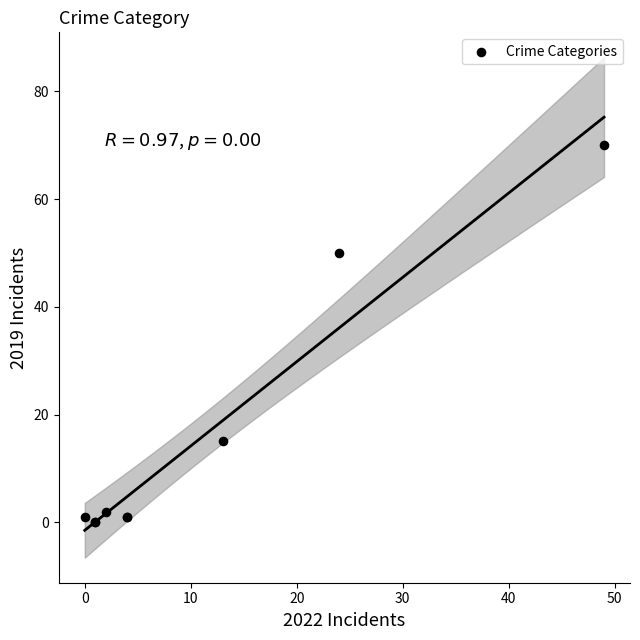

What Y value in the scatter plot is closest to 35?

50